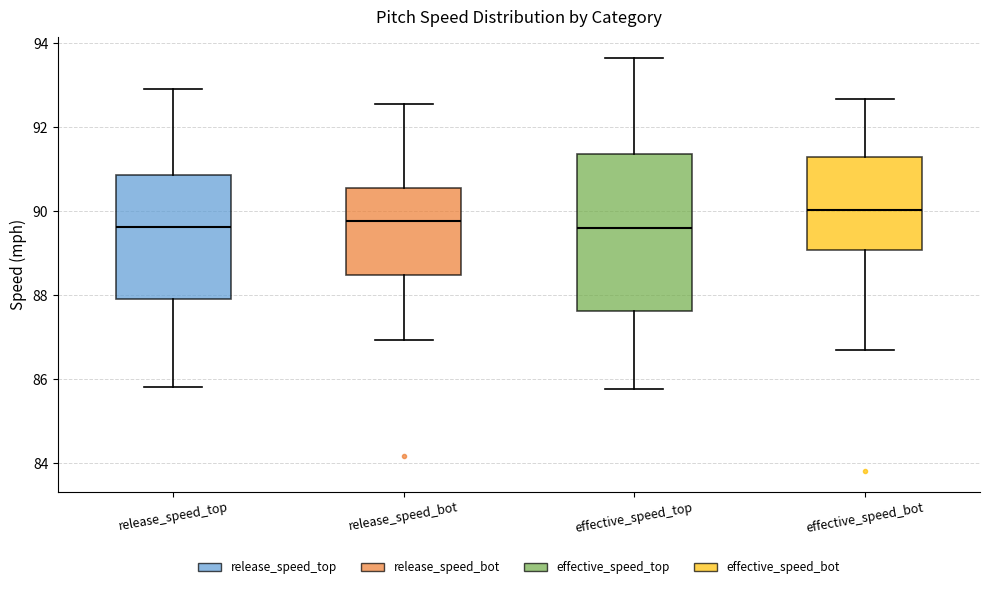

Where is the upper edge of the box for effective_speed_top on the y-axis? The values are not printed on the chart, so give them approximately, as read against the axis.

91.4